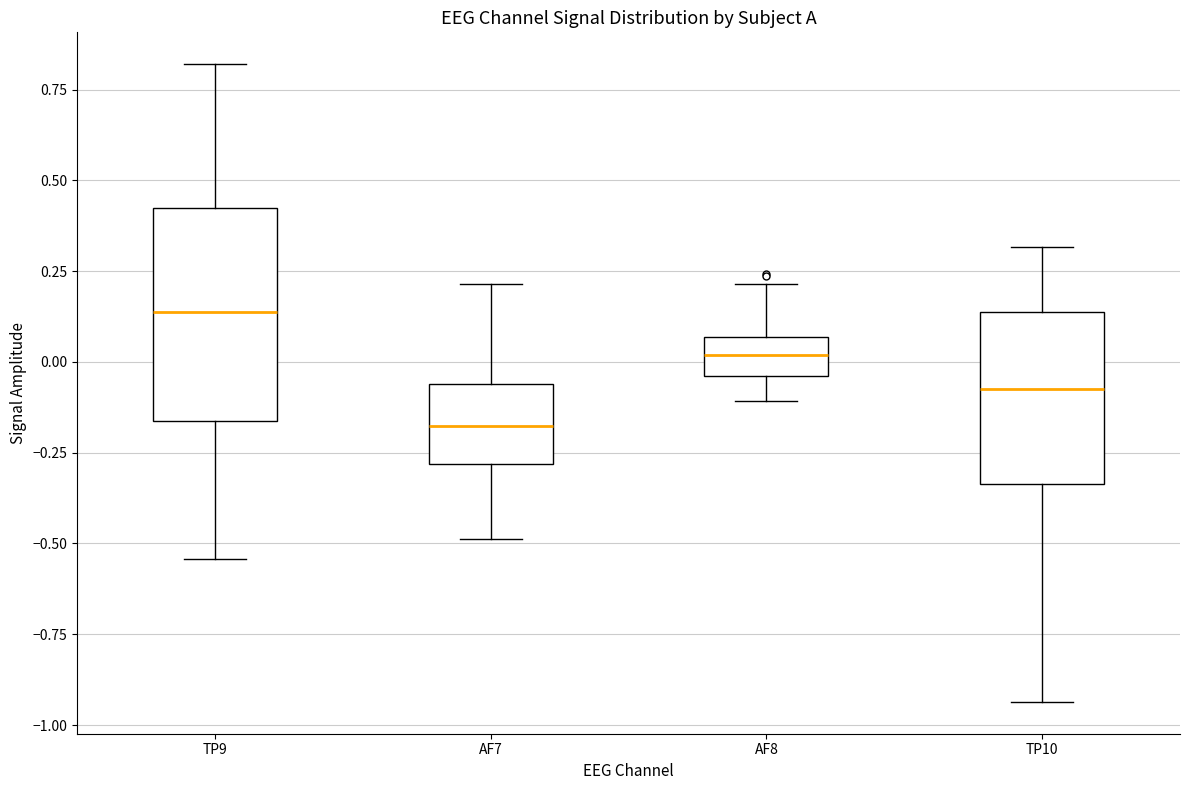

Reading left to right, read every box against the y-axis: the position of its median line, the range the box covers, and the ends of its whiskers. The values are not printed on the chart, so give them approximately, as read against the axis.

TP9: median 0.15, box -0.15 to 0.40, whiskers -0.55 to 0.80
AF7: median -0.20, box -0.30 to -0.05, whiskers -0.50 to 0.20
AF8: median 0.00, box -0.05 to 0.05, whiskers -0.10 to 0.20
TP10: median -0.05, box -0.35 to 0.15, whiskers -0.95 to 0.30